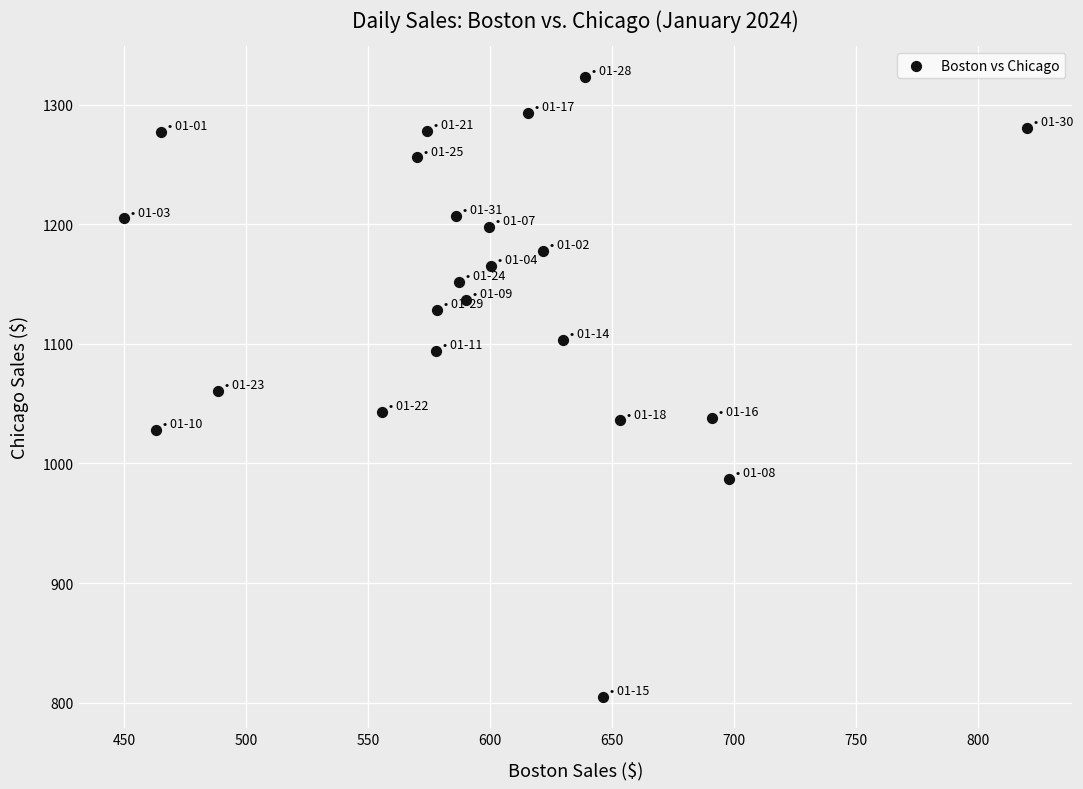

What is the range of X values (max minus min)?

370.4